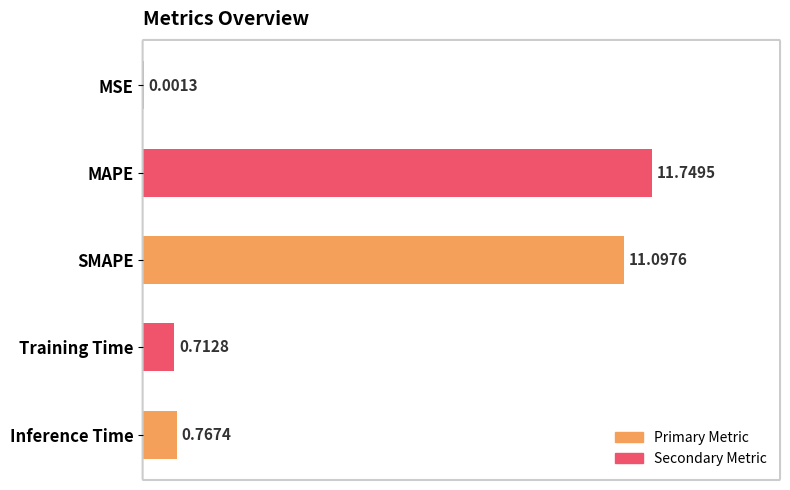

At which label is the value closest to 5?

Inference Time